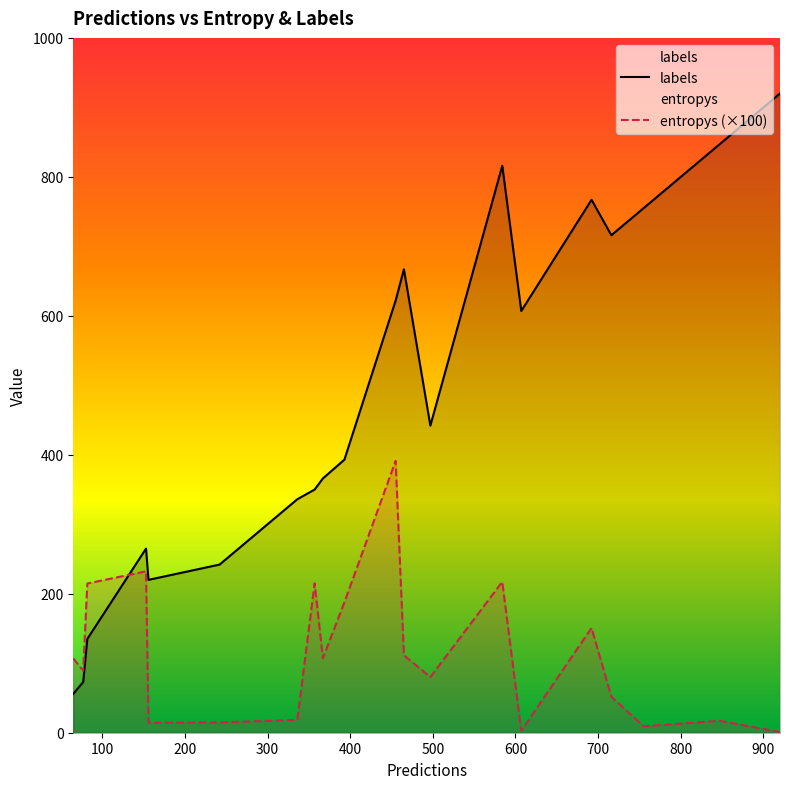

How many lines are shown in the chart?

2